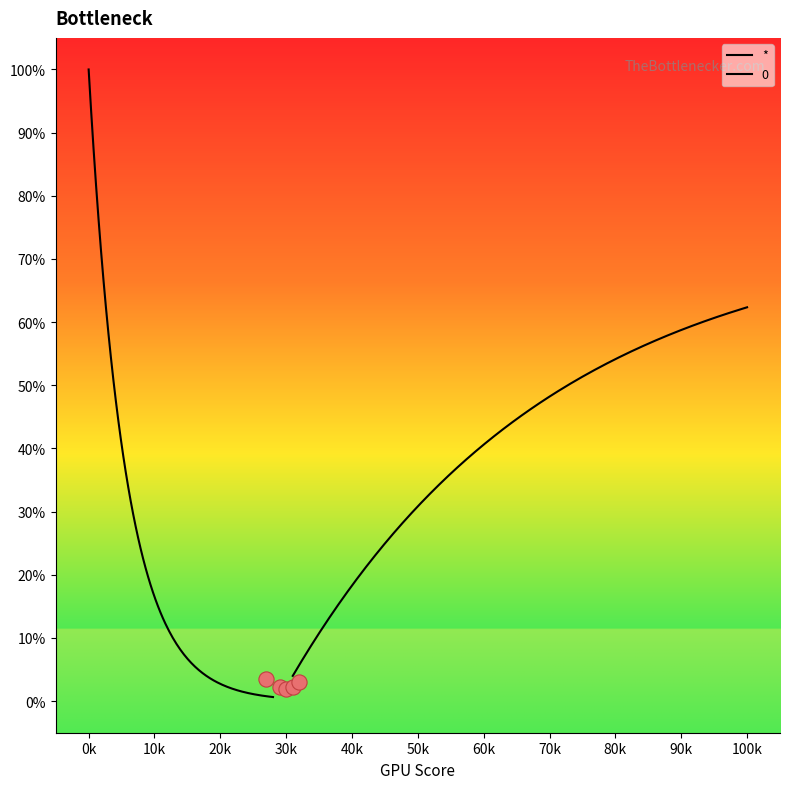

Which series contains the lowest Y value?

*